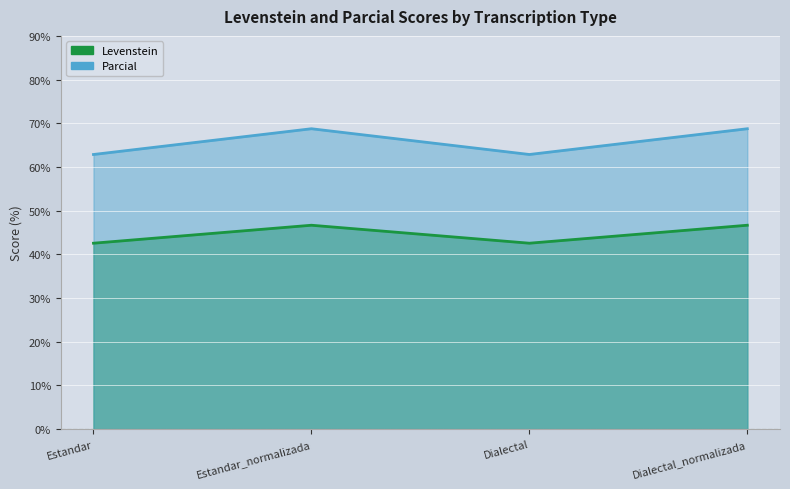

Where does the Parcial series first go above 46?

Estandar_normalizada